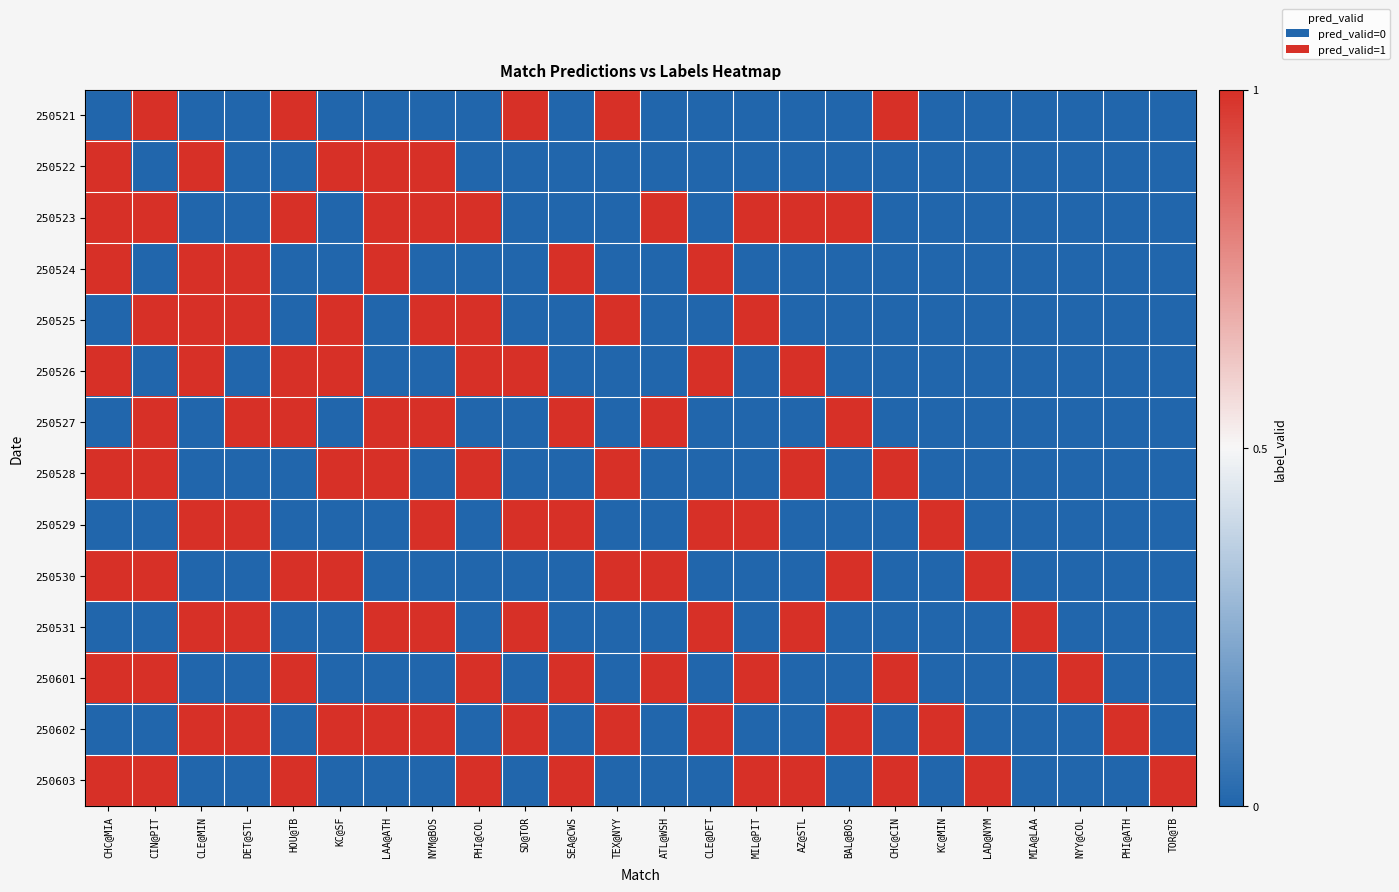

Reading left to right, extract all data points from this chart.

250521: CHC@MIA=0	CIN@PIT=1	CLE@MIN=0	DET@STL=0	HOU@TB=1	KC@SF=0	LAA@ATH=0	NYM@BOS=0	PHI@COL=0	SD@TOR=1	SEA@CWS=0	TEX@NYY=1	ATL@WSH=0	CLE@DET=0	MIL@PIT=0	AZ@STL=0	BAL@BOS=0	CHC@CIN=1	KC@MIN=0	LAD@NYM=0	MIA@LAA=0	NYY@COL=0	PHI@ATH=0	TOR@TB=0
250522: CHC@MIA=1	CIN@PIT=0	CLE@MIN=1	DET@STL=0	HOU@TB=0	KC@SF=1	LAA@ATH=1	NYM@BOS=1	PHI@COL=0	SD@TOR=0	SEA@CWS=0	TEX@NYY=0	ATL@WSH=0	CLE@DET=0	MIL@PIT=0	AZ@STL=0	BAL@BOS=0	CHC@CIN=0	KC@MIN=0	LAD@NYM=0	MIA@LAA=0	NYY@COL=0	PHI@ATH=0	TOR@TB=0
250523: CHC@MIA=1	CIN@PIT=1	CLE@MIN=0	DET@STL=0	HOU@TB=1	KC@SF=0	LAA@ATH=1	NYM@BOS=1	PHI@COL=1	SD@TOR=0	SEA@CWS=0	TEX@NYY=0	ATL@WSH=1	CLE@DET=0	MIL@PIT=1	AZ@STL=1	BAL@BOS=1	CHC@CIN=0	KC@MIN=0	LAD@NYM=0	MIA@LAA=0	NYY@COL=0	PHI@ATH=0	TOR@TB=0
250524: CHC@MIA=1	CIN@PIT=0	CLE@MIN=1	DET@STL=1	HOU@TB=0	KC@SF=0	LAA@ATH=1	NYM@BOS=0	PHI@COL=0	SD@TOR=0	SEA@CWS=1	TEX@NYY=0	ATL@WSH=0	CLE@DET=1	MIL@PIT=0	AZ@STL=0	BAL@BOS=0	CHC@CIN=0	KC@MIN=0	LAD@NYM=0	MIA@LAA=0	NYY@COL=0	PHI@ATH=0	TOR@TB=0
250525: CHC@MIA=0	CIN@PIT=1	CLE@MIN=1	DET@STL=1	HOU@TB=0	KC@SF=1	LAA@ATH=0	NYM@BOS=1	PHI@COL=1	SD@TOR=0	SEA@CWS=0	TEX@NYY=1	ATL@WSH=0	CLE@DET=0	MIL@PIT=1	AZ@STL=0	BAL@BOS=0	CHC@CIN=0	KC@MIN=0	LAD@NYM=0	MIA@LAA=0	NYY@COL=0	PHI@ATH=0	TOR@TB=0
250526: CHC@MIA=1	CIN@PIT=0	CLE@MIN=1	DET@STL=0	HOU@TB=1	KC@SF=1	LAA@ATH=0	NYM@BOS=0	PHI@COL=1	SD@TOR=1	SEA@CWS=0	TEX@NYY=0	ATL@WSH=0	CLE@DET=1	MIL@PIT=0	AZ@STL=1	BAL@BOS=0	CHC@CIN=0	KC@MIN=0	LAD@NYM=0	MIA@LAA=0	NYY@COL=0	PHI@ATH=0	TOR@TB=0
250527: CHC@MIA=0	CIN@PIT=1	CLE@MIN=0	DET@STL=1	HOU@TB=1	KC@SF=0	LAA@ATH=1	NYM@BOS=1	PHI@COL=0	SD@TOR=0	SEA@CWS=1	TEX@NYY=0	ATL@WSH=1	CLE@DET=0	MIL@PIT=0	AZ@STL=0	BAL@BOS=1	CHC@CIN=0	KC@MIN=0	LAD@NYM=0	MIA@LAA=0	NYY@COL=0	PHI@ATH=0	TOR@TB=0
250528: CHC@MIA=1	CIN@PIT=1	CLE@MIN=0	DET@STL=0	HOU@TB=0	KC@SF=1	LAA@ATH=1	NYM@BOS=0	PHI@COL=1	SD@TOR=0	SEA@CWS=0	TEX@NYY=1	ATL@WSH=0	CLE@DET=0	MIL@PIT=0	AZ@STL=1	BAL@BOS=0	CHC@CIN=1	KC@MIN=0	LAD@NYM=0	MIA@LAA=0	NYY@COL=0	PHI@ATH=0	TOR@TB=0
250529: CHC@MIA=0	CIN@PIT=0	CLE@MIN=1	DET@STL=1	HOU@TB=0	KC@SF=0	LAA@ATH=0	NYM@BOS=1	PHI@COL=0	SD@TOR=1	SEA@CWS=1	TEX@NYY=0	ATL@WSH=0	CLE@DET=1	MIL@PIT=1	AZ@STL=0	BAL@BOS=0	CHC@CIN=0	KC@MIN=1	LAD@NYM=0	MIA@LAA=0	NYY@COL=0	PHI@ATH=0	TOR@TB=0
250530: CHC@MIA=1	CIN@PIT=1	CLE@MIN=0	DET@STL=0	HOU@TB=1	KC@SF=1	LAA@ATH=0	NYM@BOS=0	PHI@COL=0	SD@TOR=0	SEA@CWS=0	TEX@NYY=1	ATL@WSH=1	CLE@DET=0	MIL@PIT=0	AZ@STL=0	BAL@BOS=1	CHC@CIN=0	KC@MIN=0	LAD@NYM=1	MIA@LAA=0	NYY@COL=0	PHI@ATH=0	TOR@TB=0
250531: CHC@MIA=0	CIN@PIT=0	CLE@MIN=1	DET@STL=1	HOU@TB=0	KC@SF=0	LAA@ATH=1	NYM@BOS=1	PHI@COL=0	SD@TOR=1	SEA@CWS=0	TEX@NYY=0	ATL@WSH=0	CLE@DET=1	MIL@PIT=0	AZ@STL=1	BAL@BOS=0	CHC@CIN=0	KC@MIN=0	LAD@NYM=0	MIA@LAA=1	NYY@COL=0	PHI@ATH=0	TOR@TB=0
250601: CHC@MIA=1	CIN@PIT=1	CLE@MIN=0	DET@STL=0	HOU@TB=1	KC@SF=0	LAA@ATH=0	NYM@BOS=0	PHI@COL=1	SD@TOR=0	SEA@CWS=1	TEX@NYY=0	ATL@WSH=1	CLE@DET=0	MIL@PIT=1	AZ@STL=0	BAL@BOS=0	CHC@CIN=1	KC@MIN=0	LAD@NYM=0	MIA@LAA=0	NYY@COL=1	PHI@ATH=0	TOR@TB=0
250602: CHC@MIA=0	CIN@PIT=0	CLE@MIN=1	DET@STL=1	HOU@TB=0	KC@SF=1	LAA@ATH=1	NYM@BOS=1	PHI@COL=0	SD@TOR=1	SEA@CWS=0	TEX@NYY=1	ATL@WSH=0	CLE@DET=1	MIL@PIT=0	AZ@STL=0	BAL@BOS=1	CHC@CIN=0	KC@MIN=1	LAD@NYM=0	MIA@LAA=0	NYY@COL=0	PHI@ATH=1	TOR@TB=0
250603: CHC@MIA=1	CIN@PIT=1	CLE@MIN=0	DET@STL=0	HOU@TB=1	KC@SF=0	LAA@ATH=0	NYM@BOS=0	PHI@COL=1	SD@TOR=0	SEA@CWS=1	TEX@NYY=0	ATL@WSH=0	CLE@DET=0	MIL@PIT=1	AZ@STL=1	BAL@BOS=0	CHC@CIN=1	KC@MIN=0	LAD@NYM=1	MIA@LAA=0	NYY@COL=0	PHI@ATH=0	TOR@TB=1